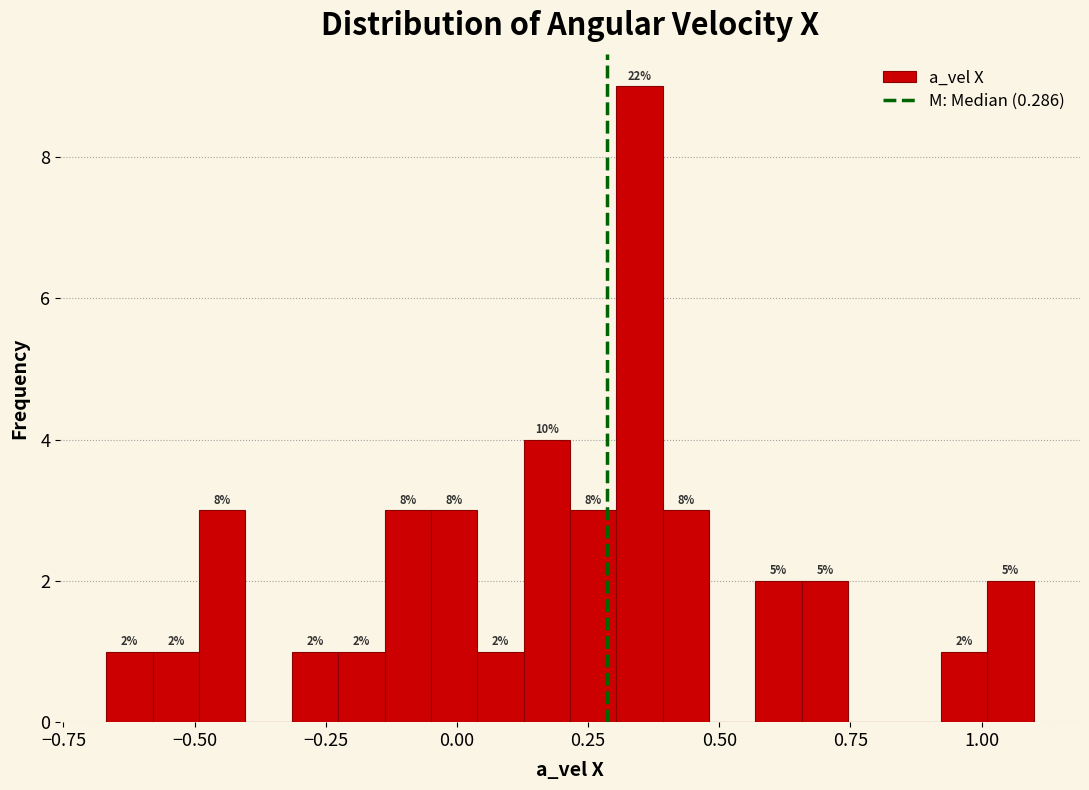

Read against the x-axis, roughly where is the centre of the tallest bar?

0.35